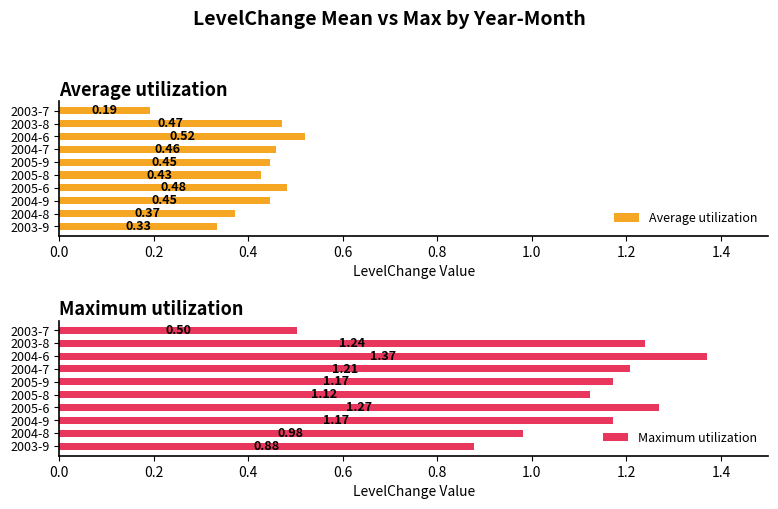

Reading right to left, extract all data points from this chart.

Average utilization: 0.2	0.5	0.5	0.5	0.4	0.4	0.5	0.4	0.4	0.3
Maximum utilization: 0.5	1.2	1.4	1.2	1.2	1.1	1.3	1.2	1.0	0.9